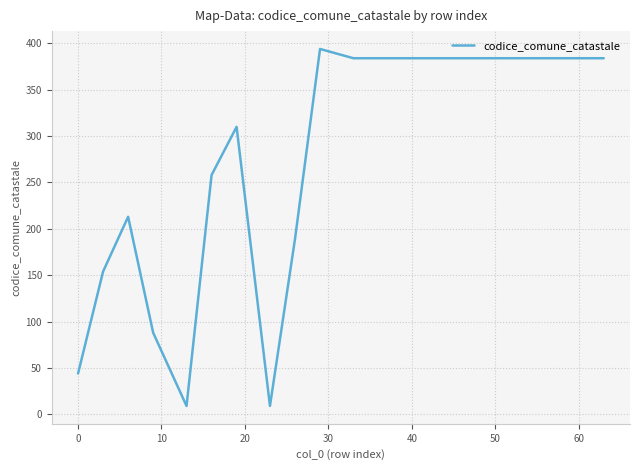

What is the difference between the second highest and minimum values?

375